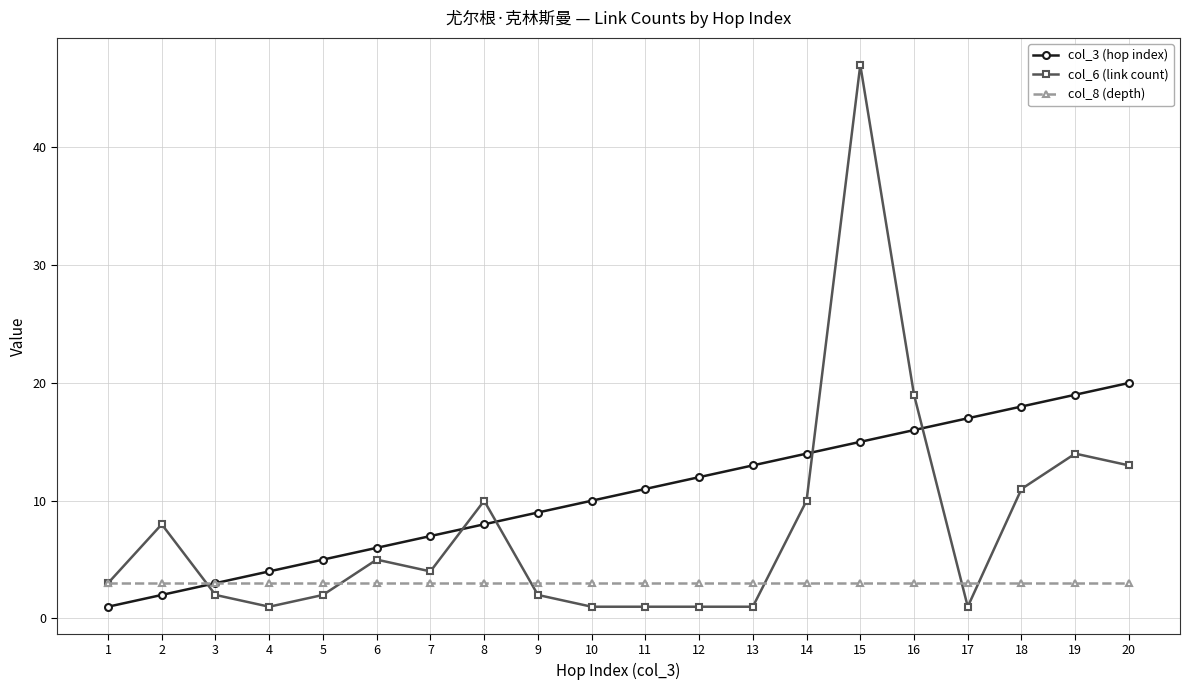

At 13, list the series in order from smallest to largest.

col_6 (link count), col_8 (depth), col_3 (hop index)